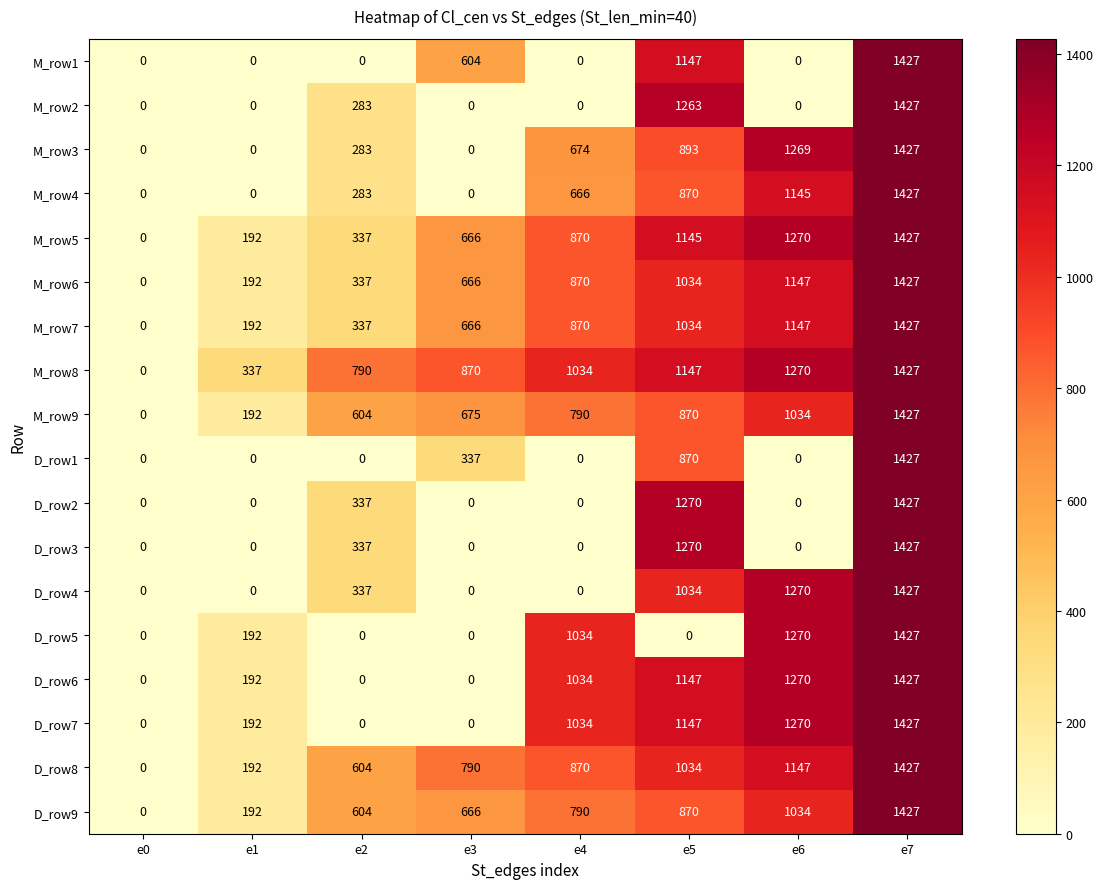

Which label corresponds to the largest value in the chart?

e7